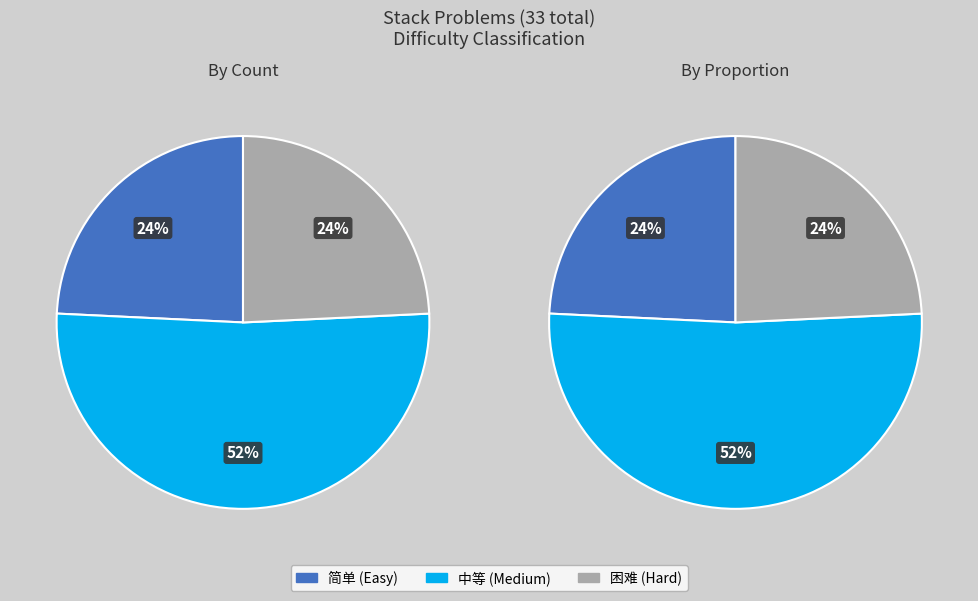

What portion of the pie excludes 困难?

75.8%